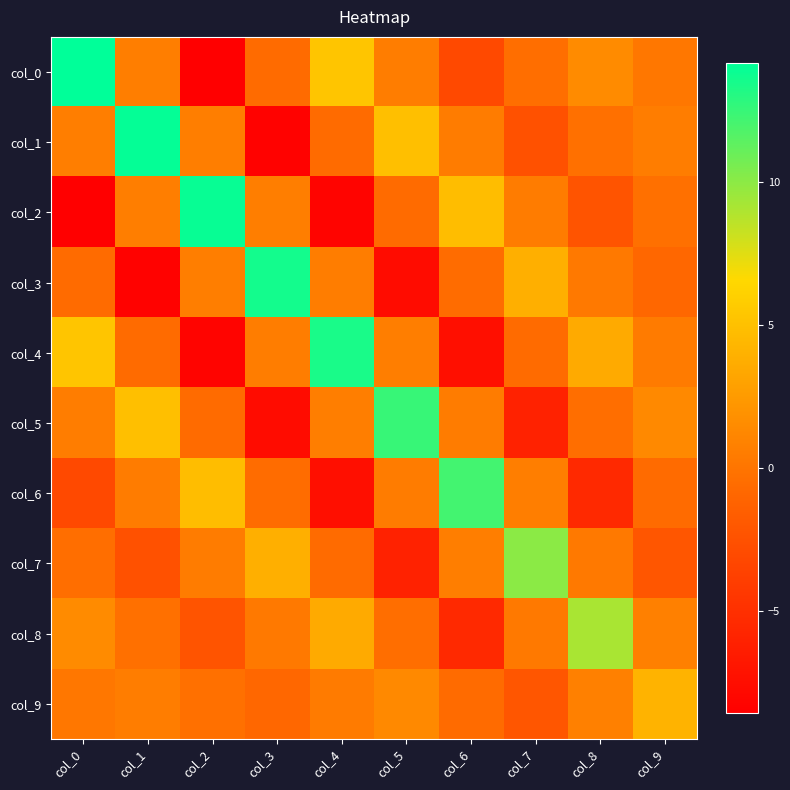

What is the minimum value shown in the chart?

-8.6